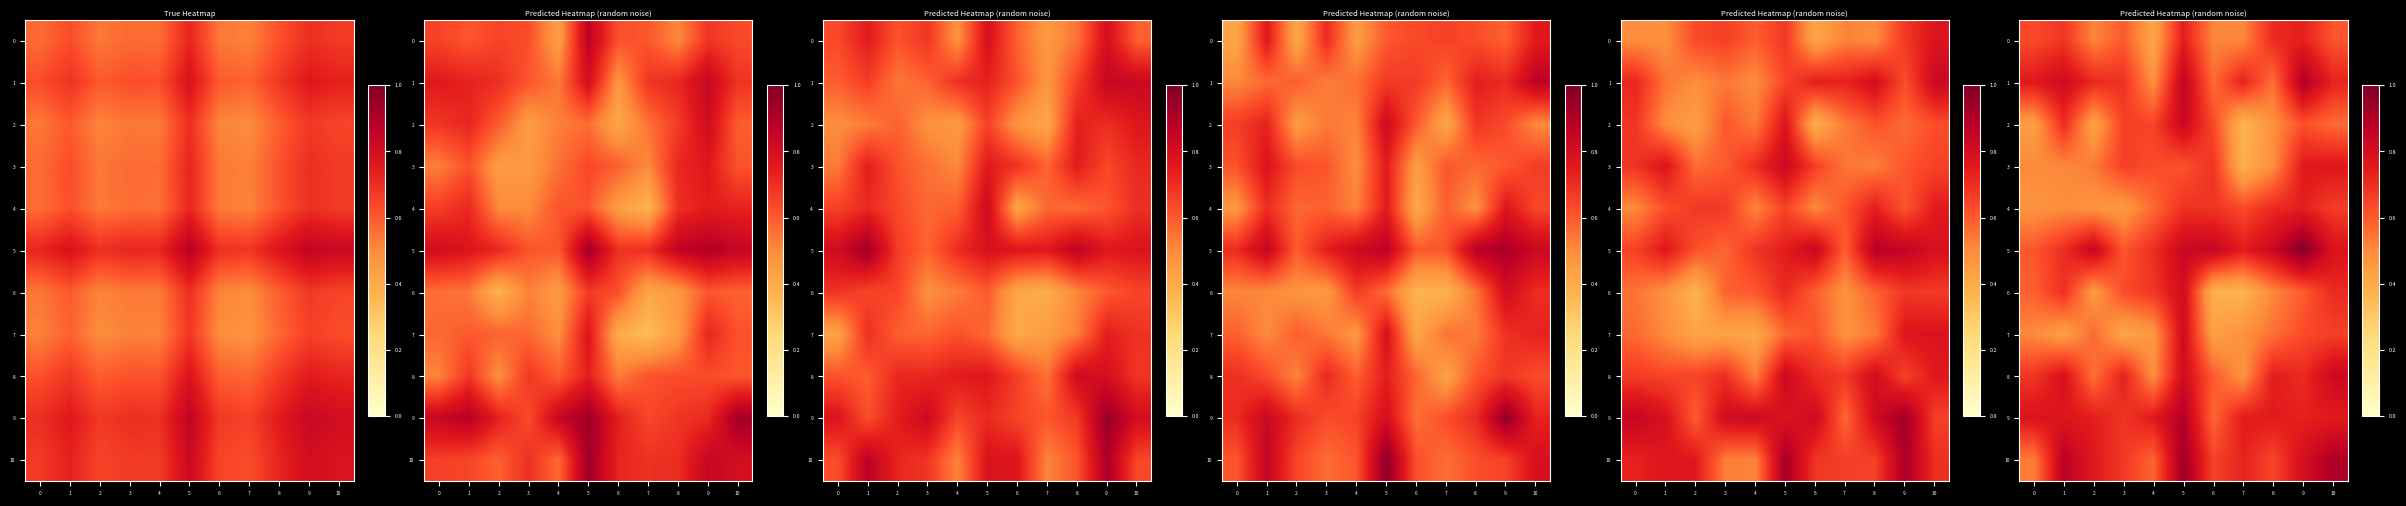

What is the average value of the row_5 series?

0.8